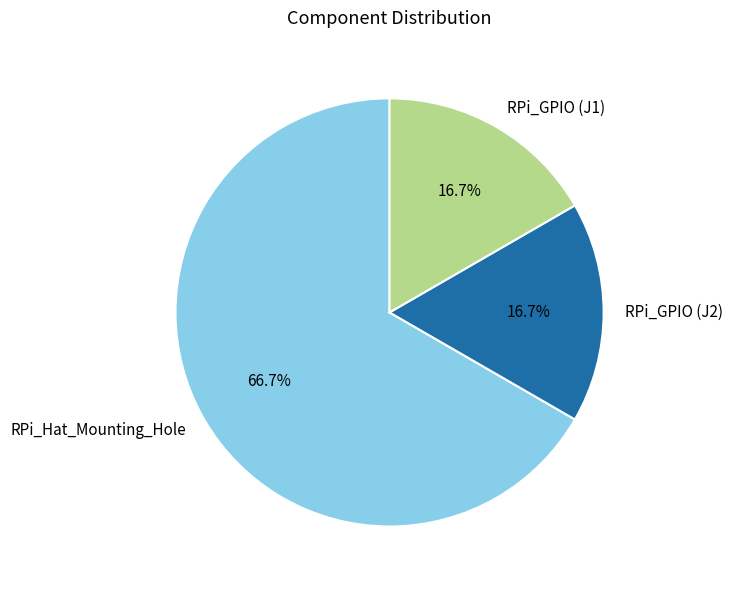

How many slices are in this pie chart?

3